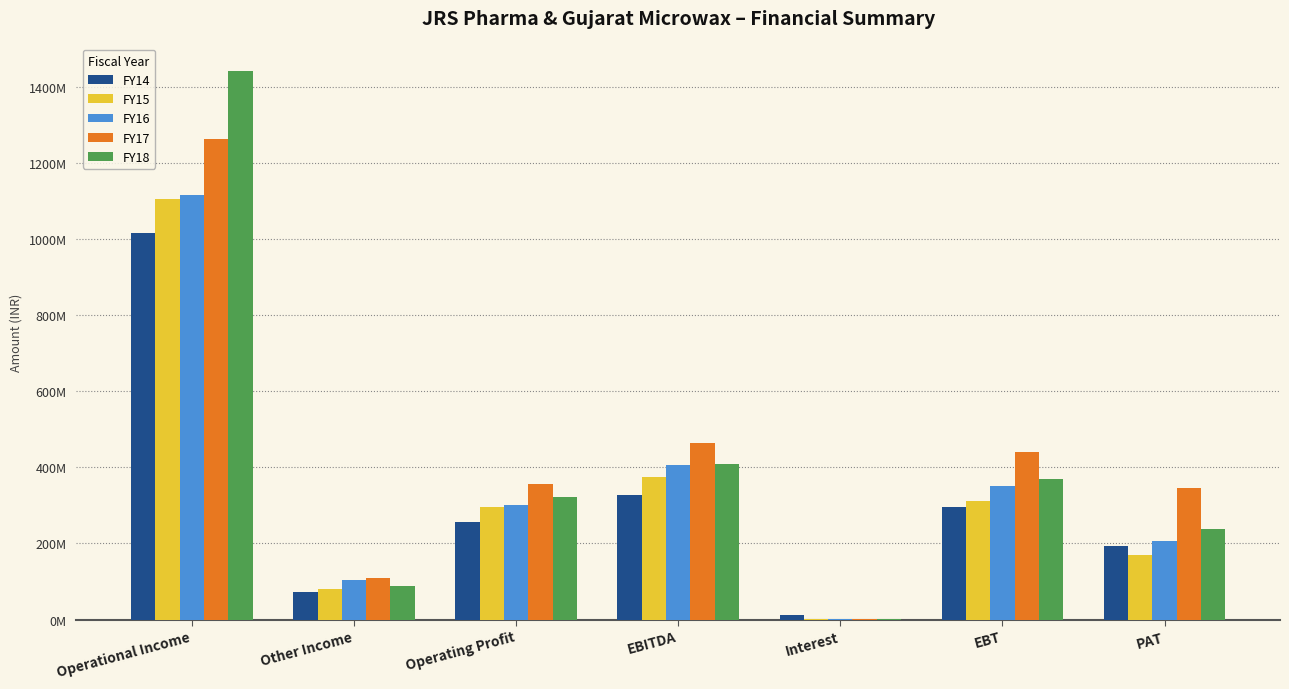

At which label does FY14 reach its peak?

Operational Income